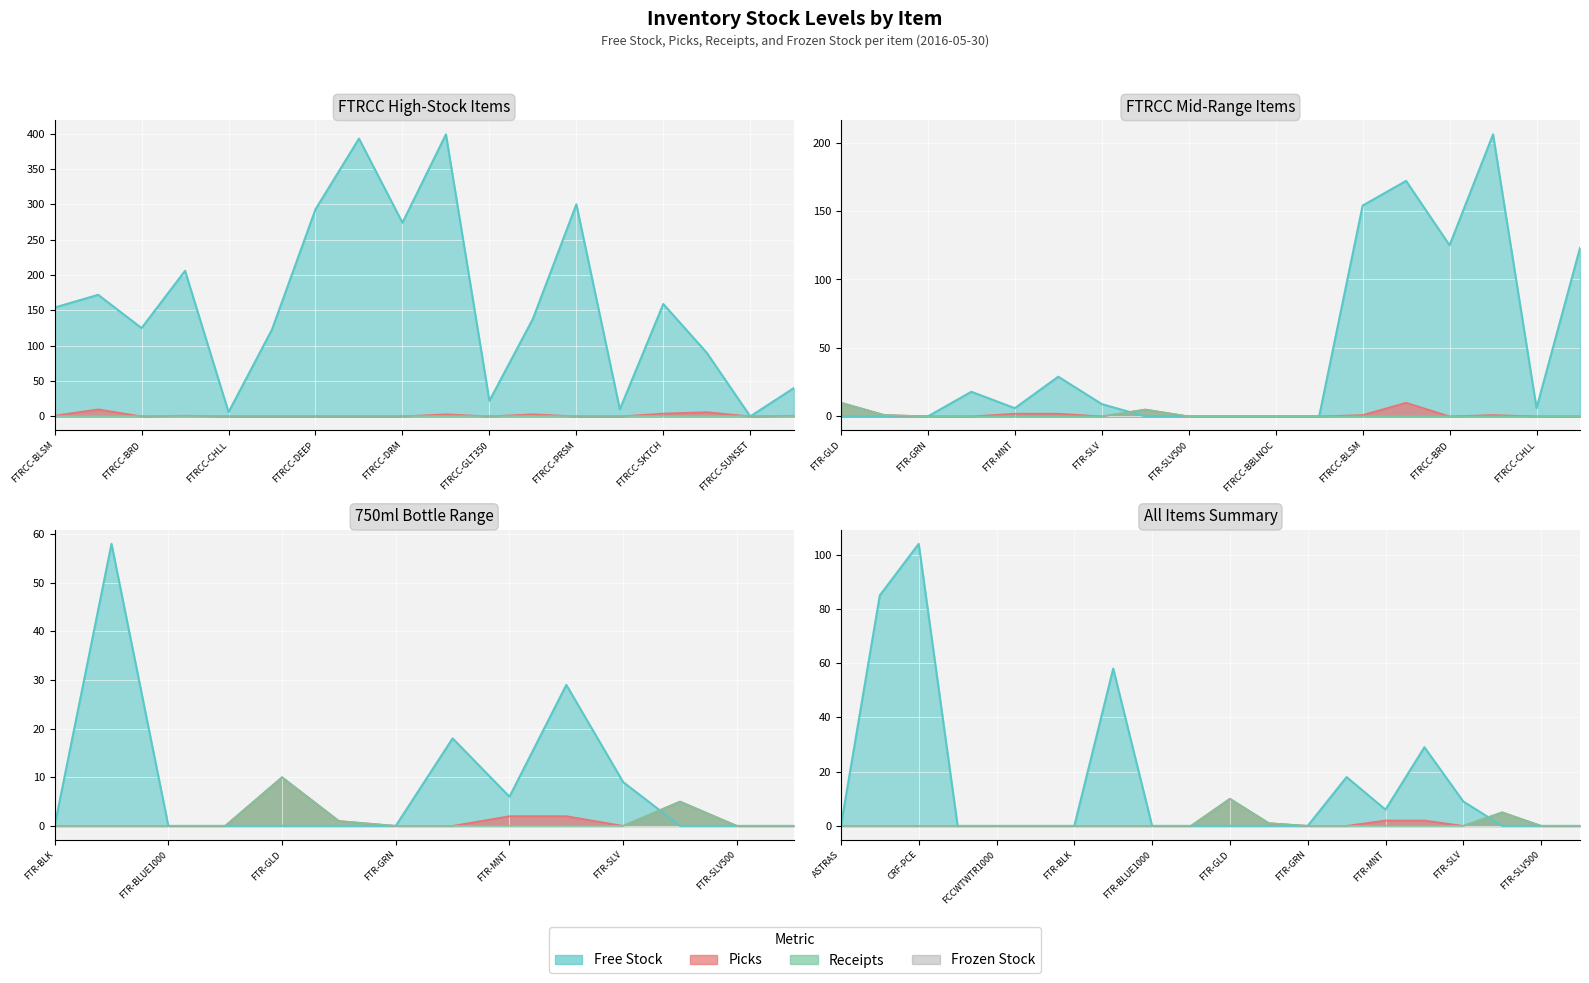

How many intersections are there between Picks and Free Stock?

1